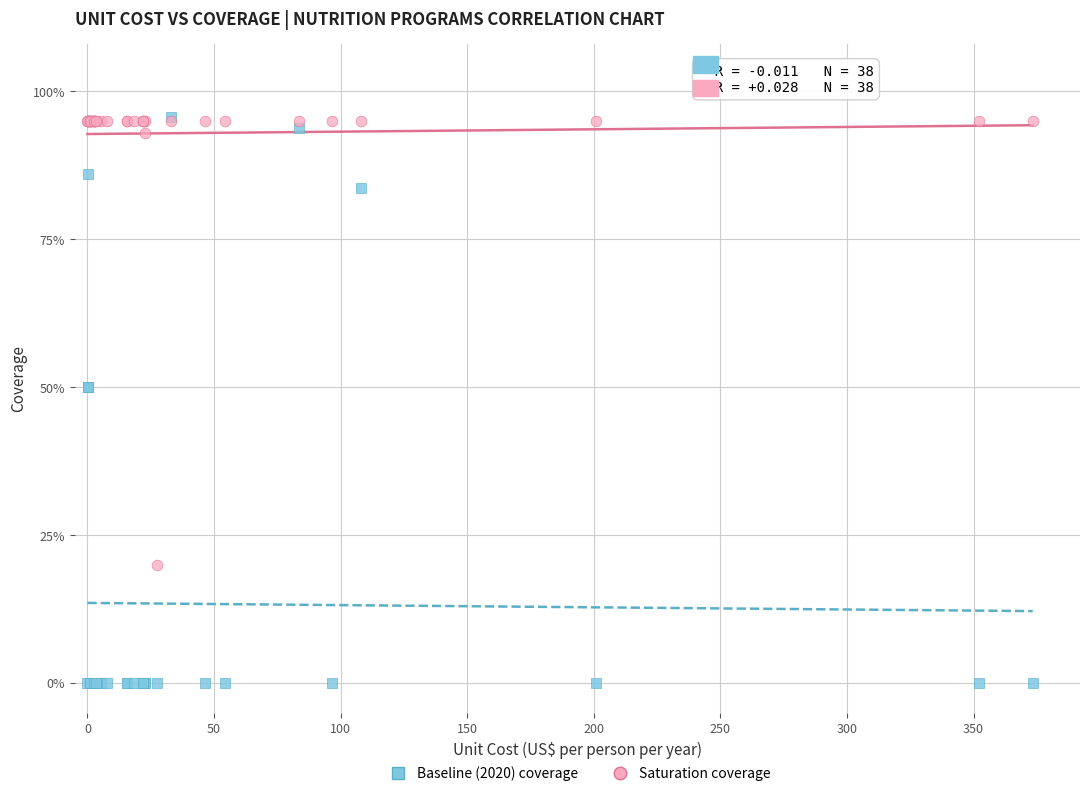

Which series has the widest spread of Y values?

Baseline (2020) coverage